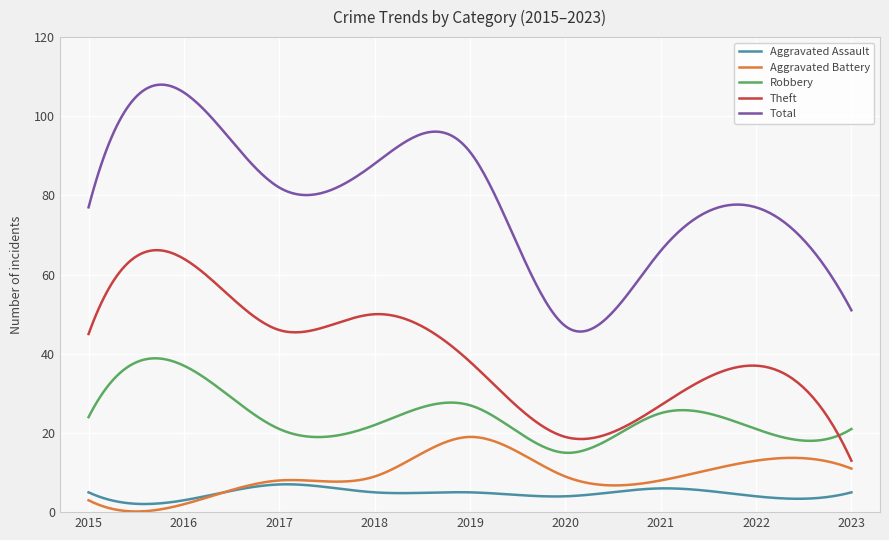

After their last crossing, which series has the higher values: Aggravated Assault or Aggravated Battery?

Aggravated Battery